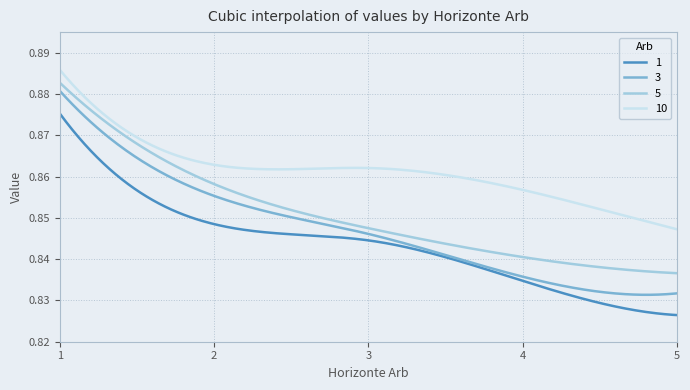

Which series has the largest total across all categories?

10